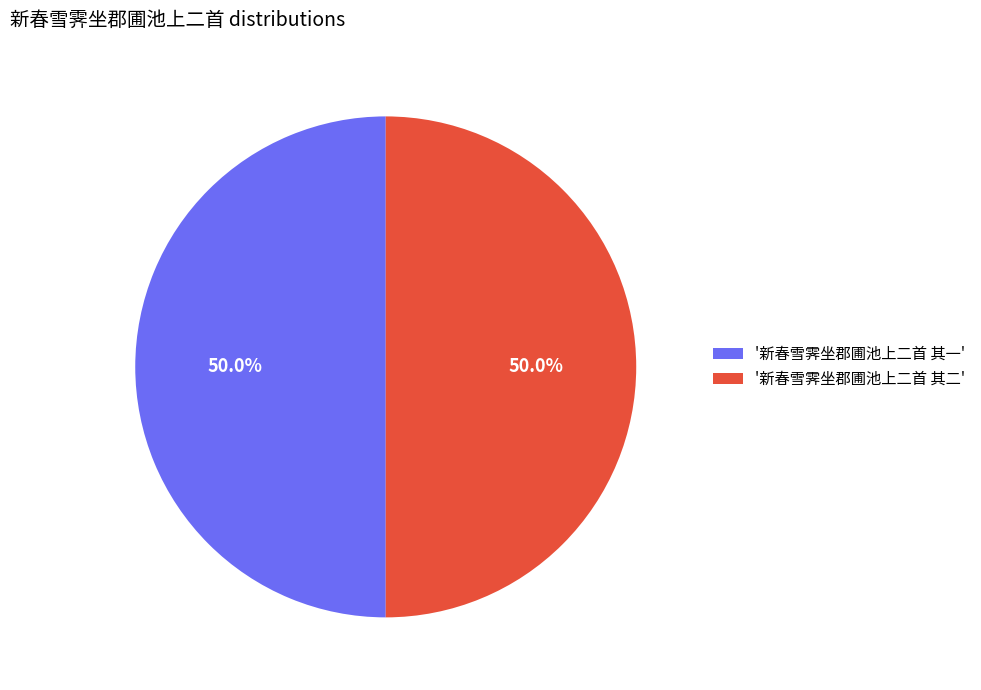

Approximately how many times larger is the value at '新春雪霁坐郡圃池上二首 其一' compared to '新春雪霁坐郡圃池上二首 其二'?

1.0